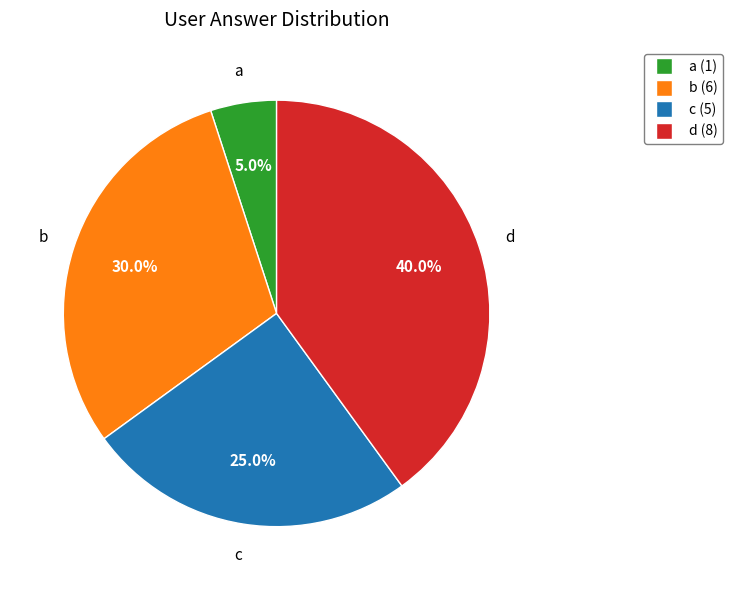

Which category has the biggest portion of the pie?

d